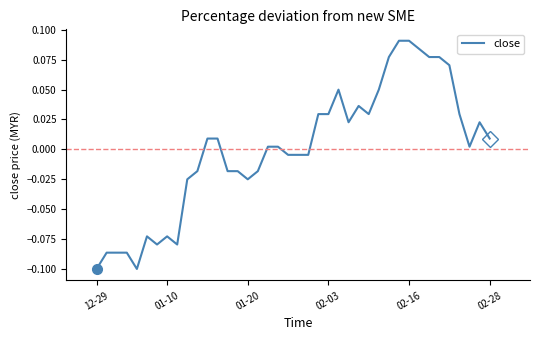

What is the difference between the second highest and second lowest values?

0.2